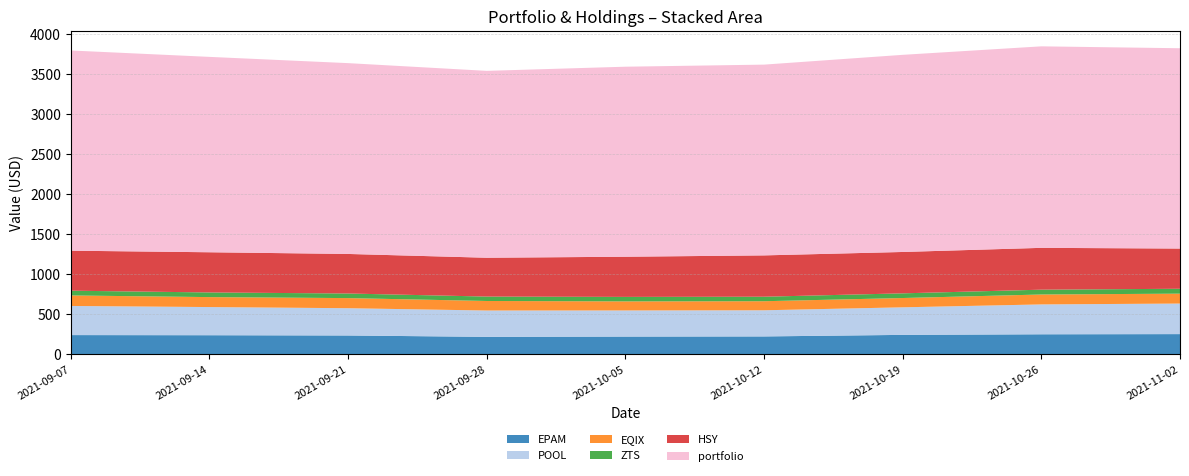

Reading left to right, list all the values displayed in this chart.

EPAM: 2021-09-07=236.4	2021-09-14=234.8	2021-09-21=231.5	2021-09-28=214.3	2021-10-05=217.8	2021-10-12=219.6	2021-10-19=239.1	2021-10-26=246.4	2021-11-02=248.7
POOL: 2021-09-07=363.8	2021-09-14=351.6	2021-09-21=340.6	2021-09-28=329.0	2021-10-05=326.3	2021-10-12=326.6	2021-10-19=344.1	2021-10-26=373.1	2021-11-02=381.5
EQIX: 2021-09-07=131.3	2021-09-14=124.3	2021-09-21=126.3	2021-09-28=119.0	2021-10-05=113.2	2021-10-12=113.1	2021-10-19=116.1	2021-10-26=123.9	2021-11-02=123.7
ZTS: 2021-09-07=59.3	2021-09-14=58.1	2021-09-21=57.4	2021-09-28=55.0	2021-10-05=56.1	2021-10-12=56.3	2021-10-19=58.4	2021-10-26=60.1	2021-11-02=61.0
HSY: 2021-09-07=499.5	2021-09-14=501.9	2021-09-21=493.9	2021-09-28=485.0	2021-10-05=501.6	2021-10-12=516.1	2021-10-19=516.7	2021-10-26=522.5	2021-11-02=502.2
portfolio: 2021-09-07=2500.0	2021-09-14=2439.8	2021-09-21=2382.7	2021-09-28=2333.6	2021-10-05=2372.8	2021-10-12=2382.1	2021-10-19=2461.7	2021-10-26=2516.2	2021-11-02=2501.2